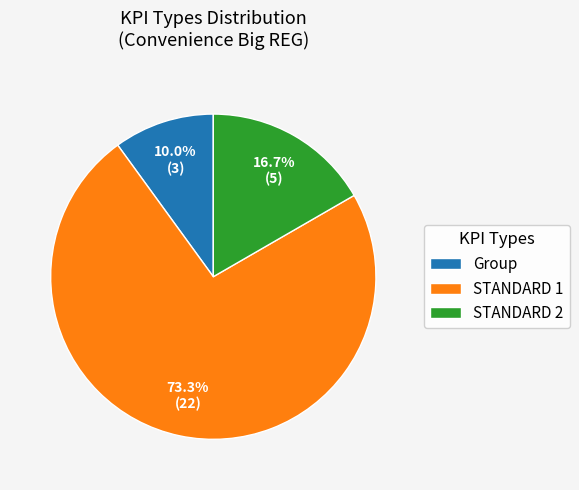

To the nearest percent, what percentage of the pie is STANDARD 2?

17%